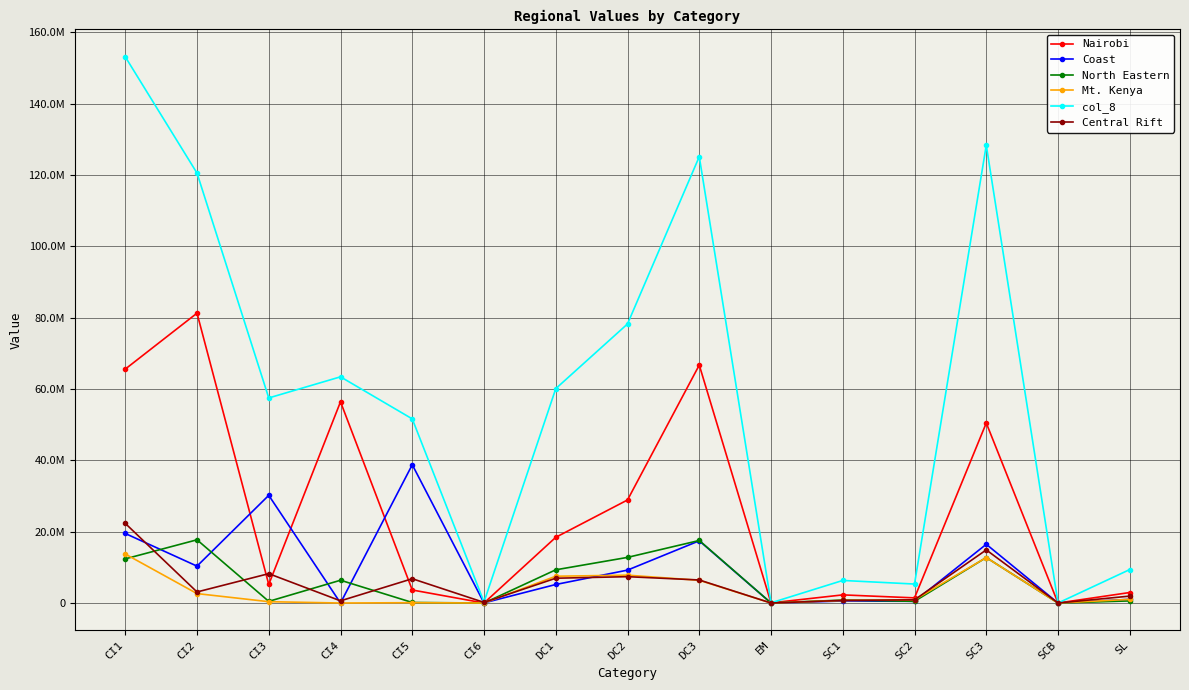

What are all the series names shown in the legend?

Nairobi, Coast, North Eastern, Mt. Kenya, col_8, Central Rift